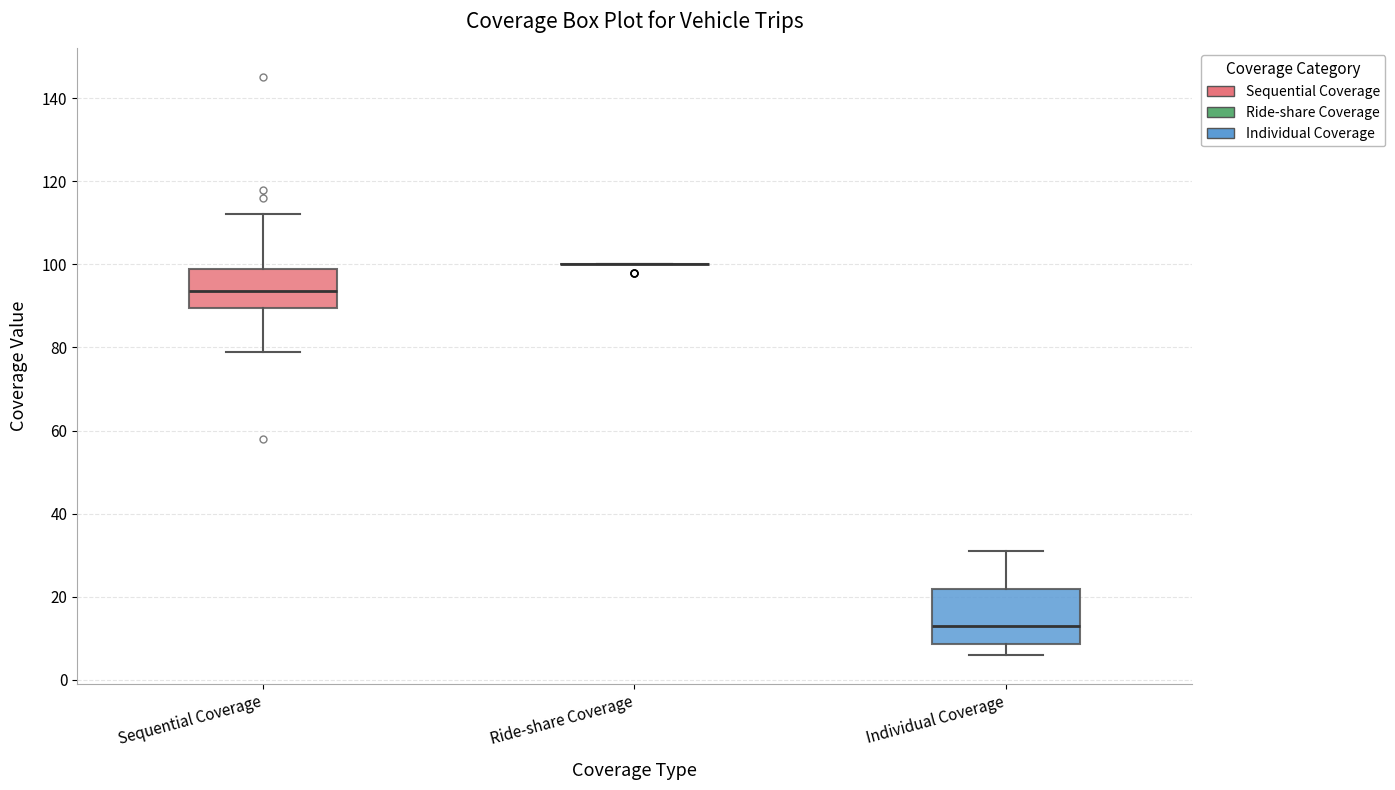

Where does the median line of the box for Individual Coverage sit on the y-axis? The values are not printed on the chart, so give them approximately, as read against the axis.

14